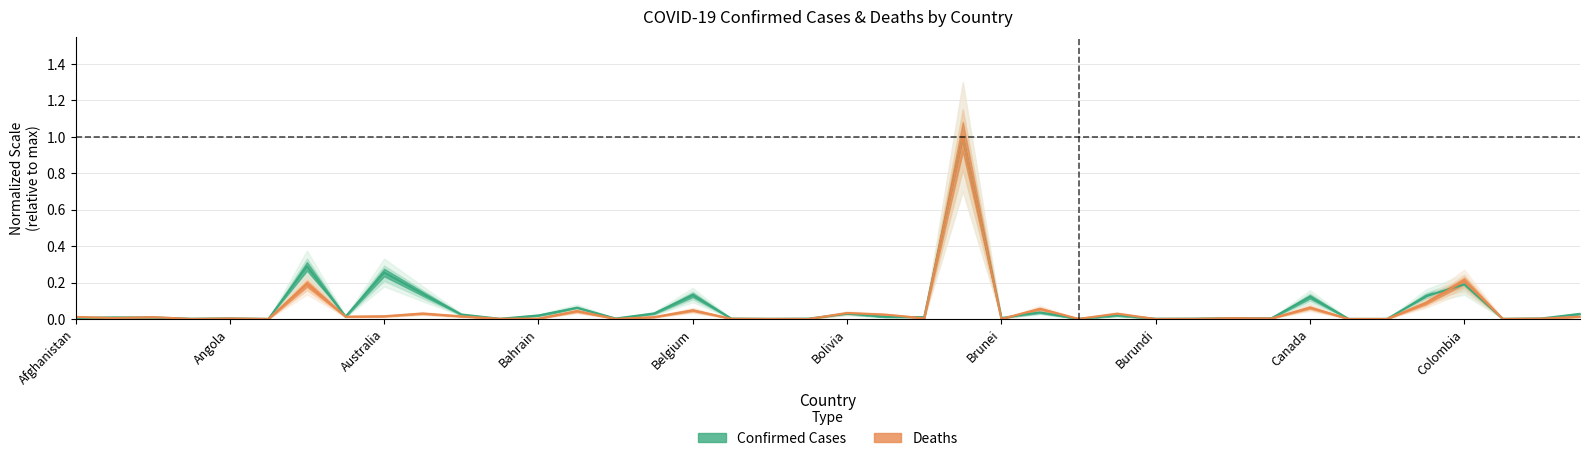

Does the chart display data point markers on the line(s)?

No